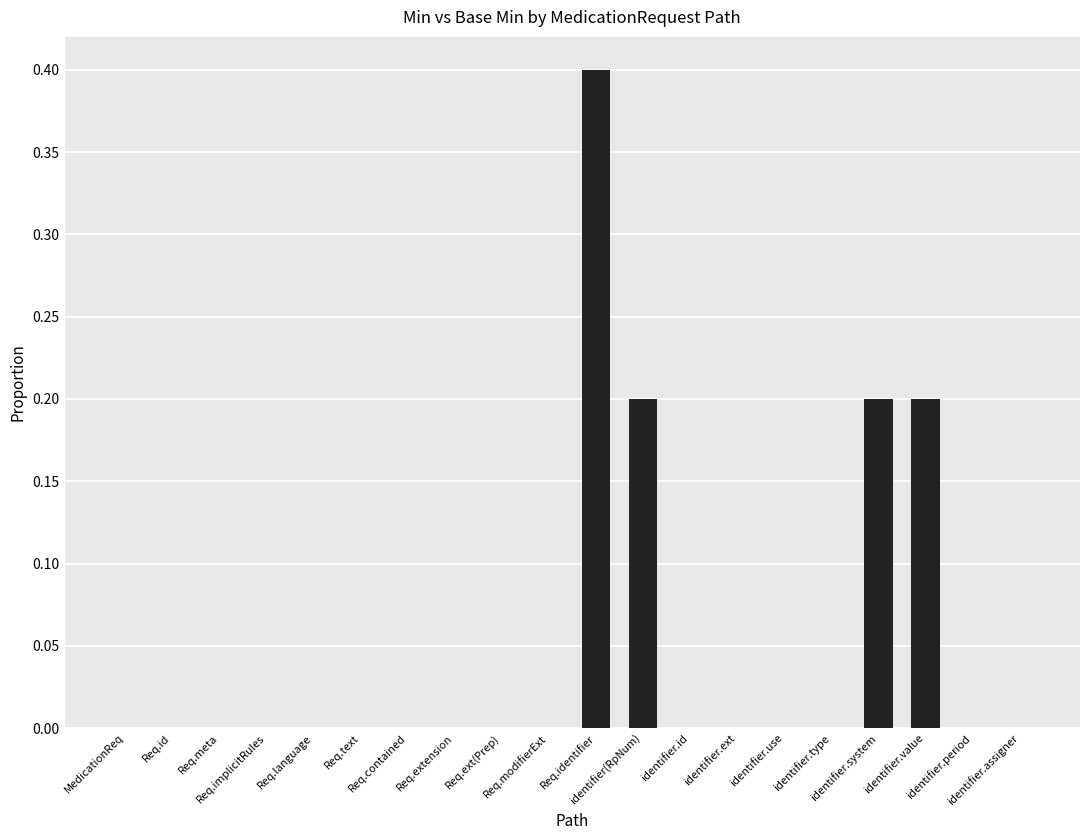

What is the average value?

0.1